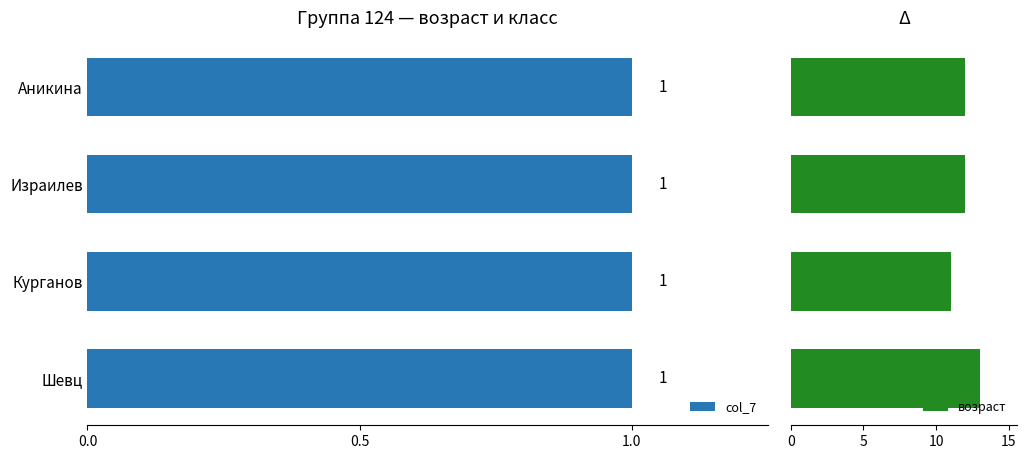

The col_7 series shows 0.2 at 0.5. True or false?

False